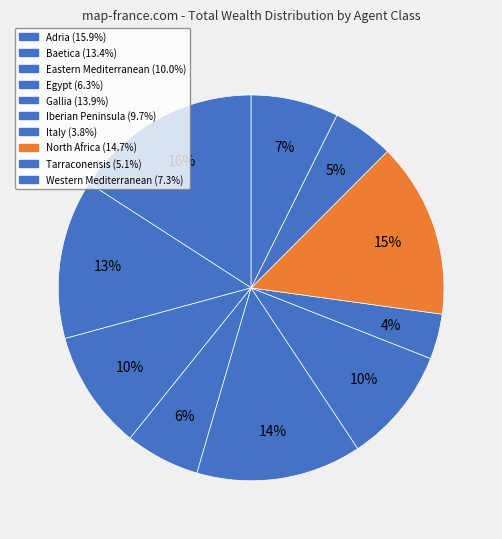

How many segments does this pie chart have?

10